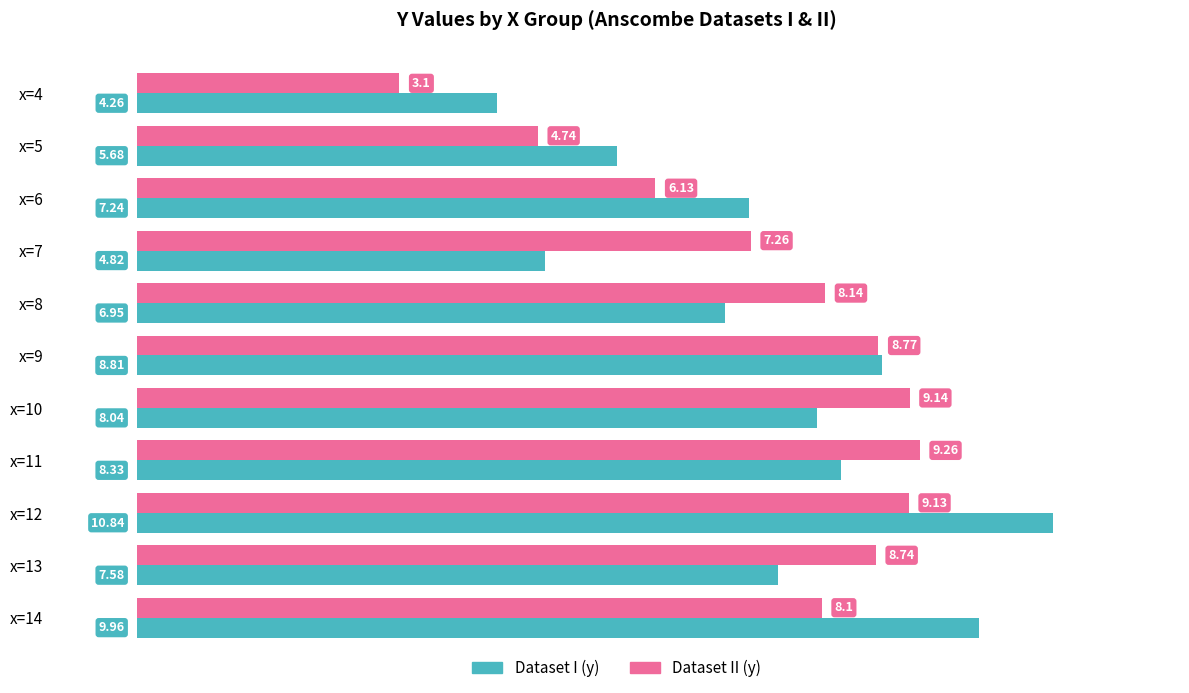

List the labels in order of Dataset I (y) value, largest first.

x=12, x=14, x=9, x=11, x=10, x=13, x=6, x=8, x=5, x=7, x=4